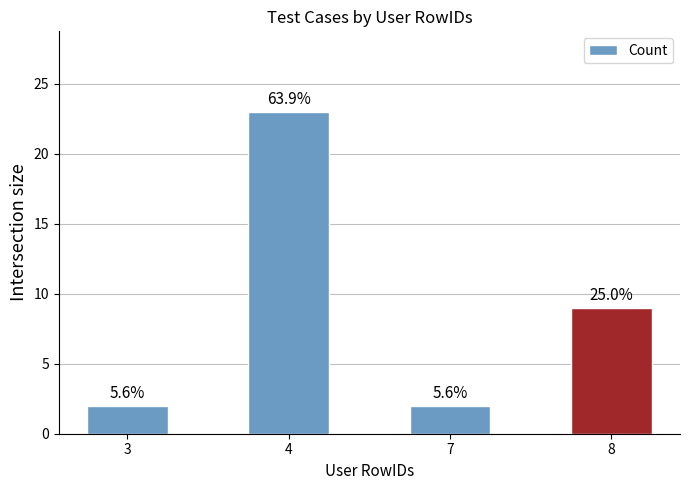

What is the value of the 1st bar from the left?

2